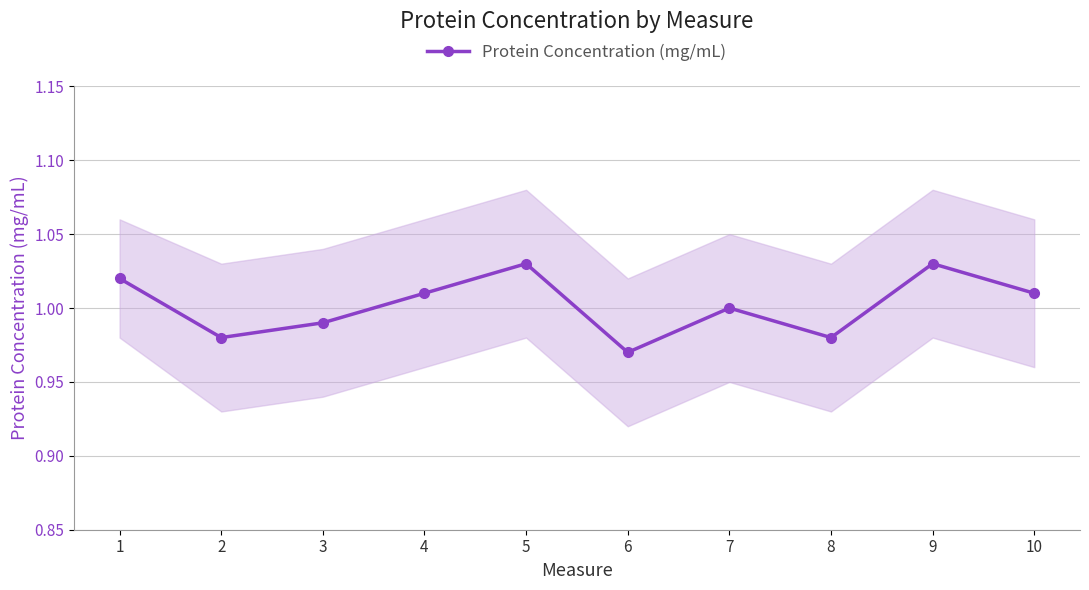

Reading left to right, list all the values displayed in this chart.

1=1.0	2=1.0	3=1.0	4=1.0	5=1.0	6=1.0	7=1.0	8=1.0	9=1.0	10=1.0